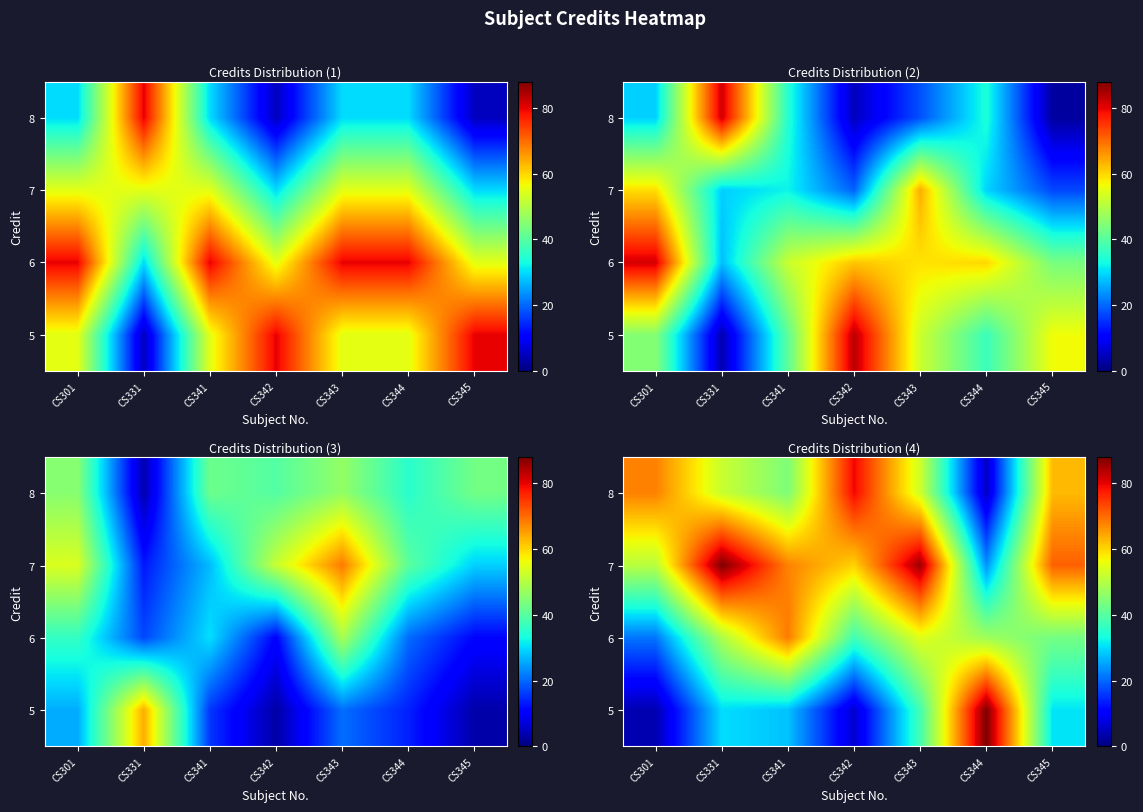

Reading right to left, transcribe all the data shown in this chart.

row_0: 30.7	88.0	38.0	6.2	27.9	30.2	3.9
row_1: 43.2	47.7	54.8	37.8	68.5	49.2	21.3
row_2: 71.1	23.7	85.6	60.4	67.8	88.0	50.5
row_3: 62.6	5.4	52.8	79.4	44.2	52.2	68.0